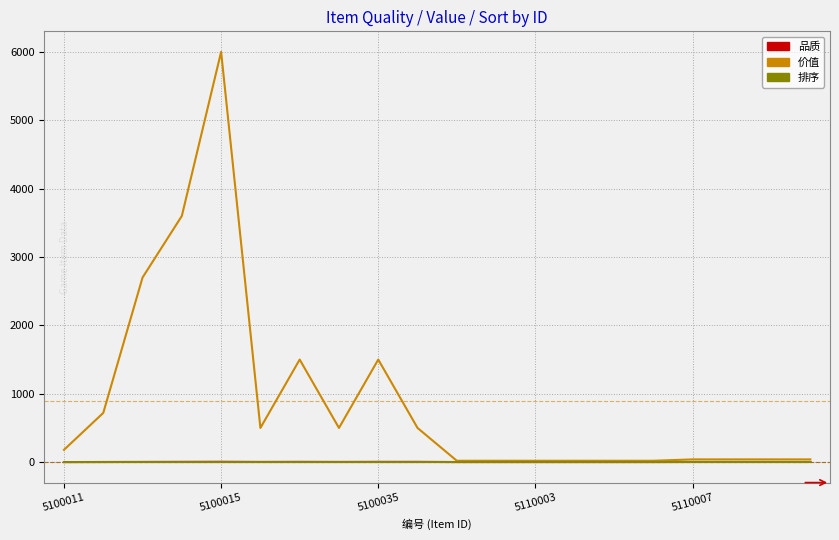

Which series has the widest spread of values?

价值